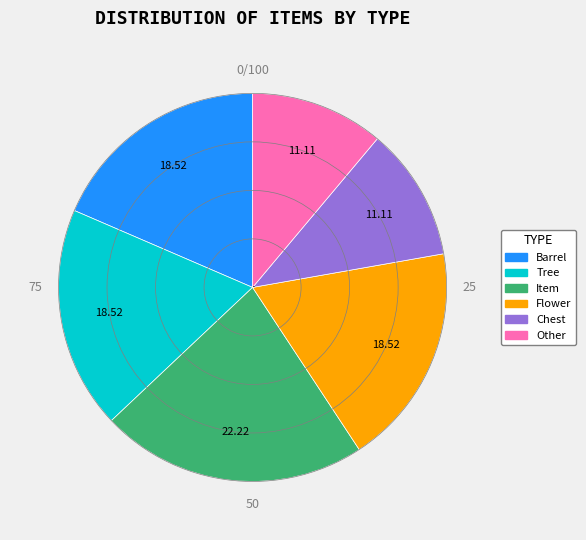

How many slices are in this pie chart?

6